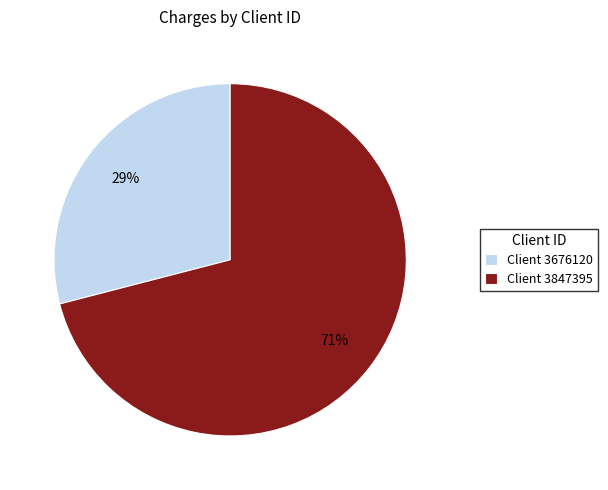

To the nearest percent, what is the difference between the largest and smallest slice percentages?

42%